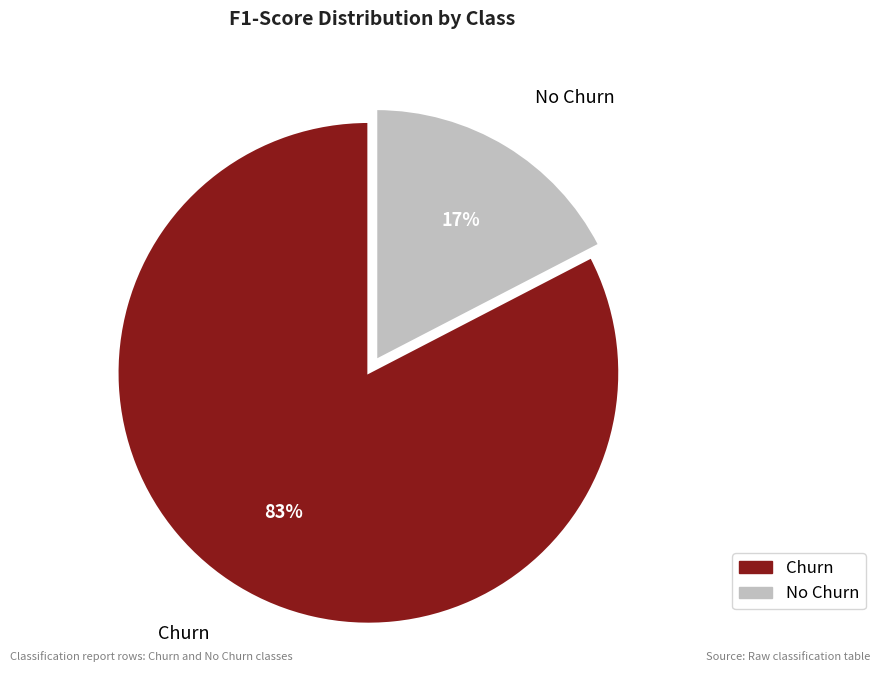

Is there a majority slice in this chart?

Yes